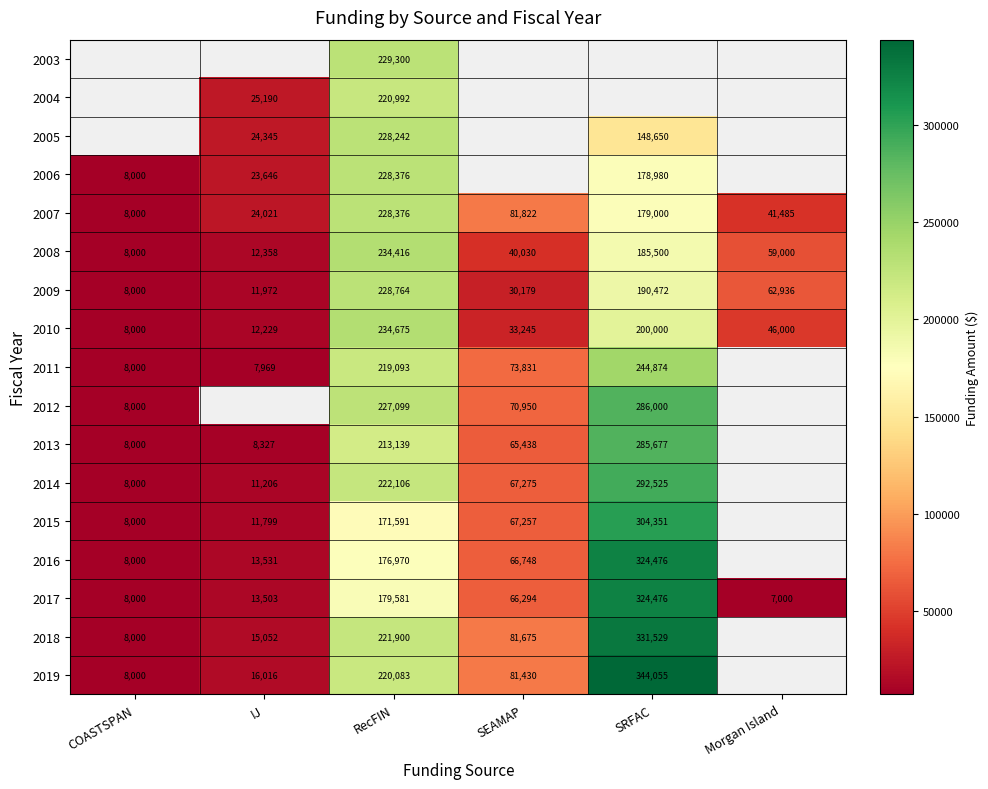

True or false: 2008 has a value of 185500 at SRFAC.

True